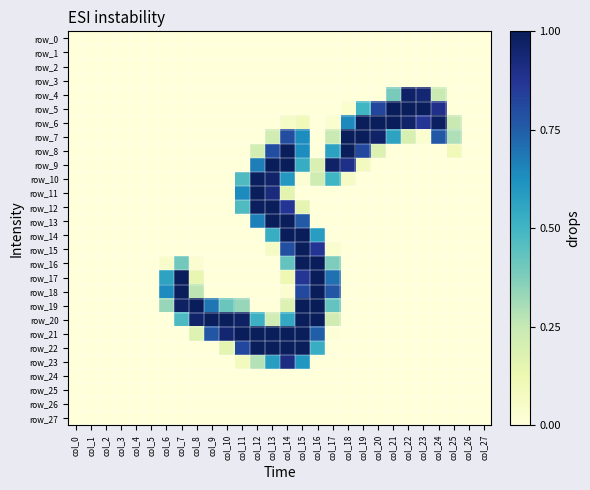

True or false: row_27 has a value of 0.0 at col_15.

True